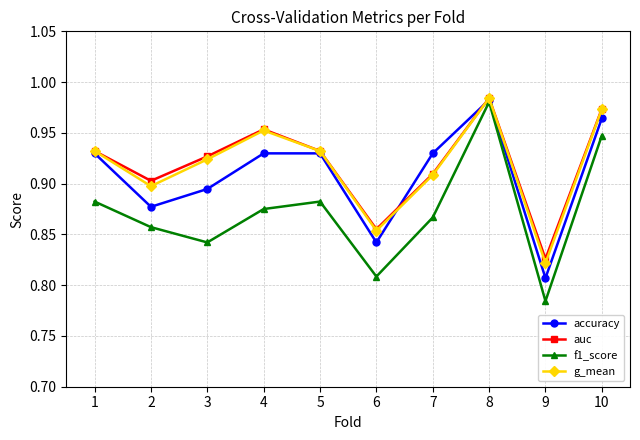

Is this an area chart (filled region under the line)?

No